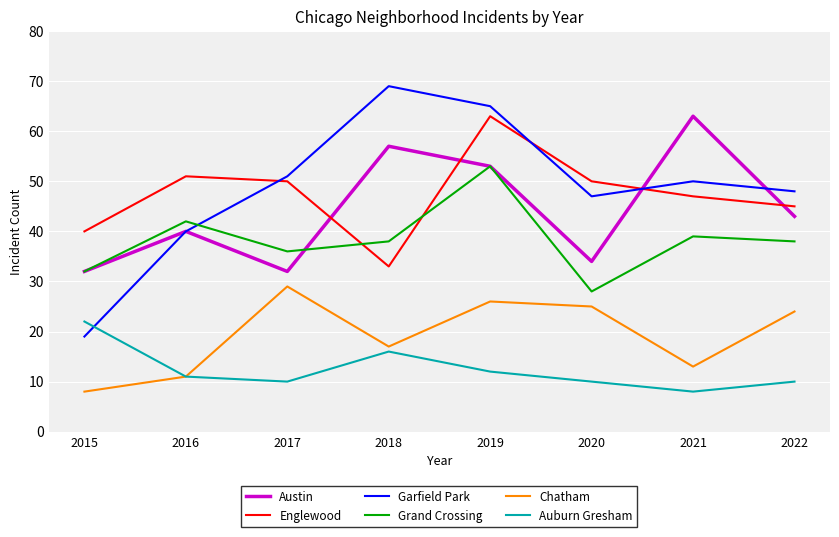

At which label is Englewood closest to 48?

2021